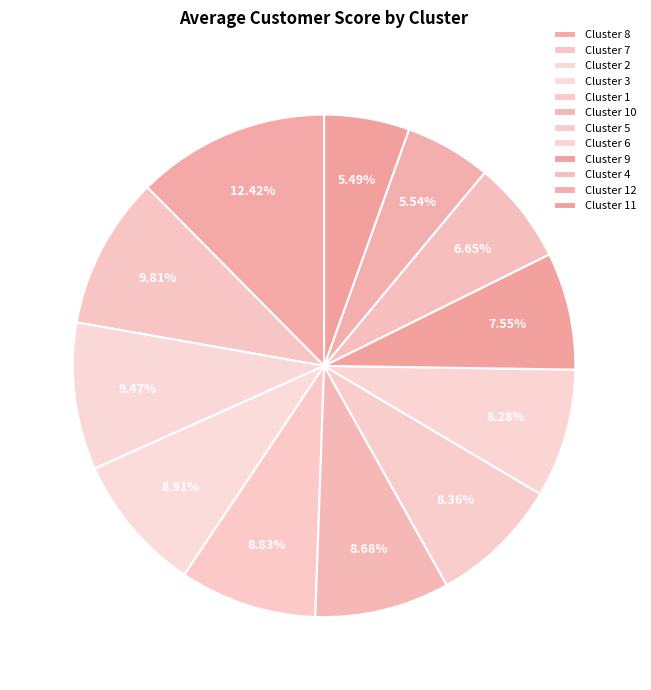

Which slice is the smallest?

Cluster 11